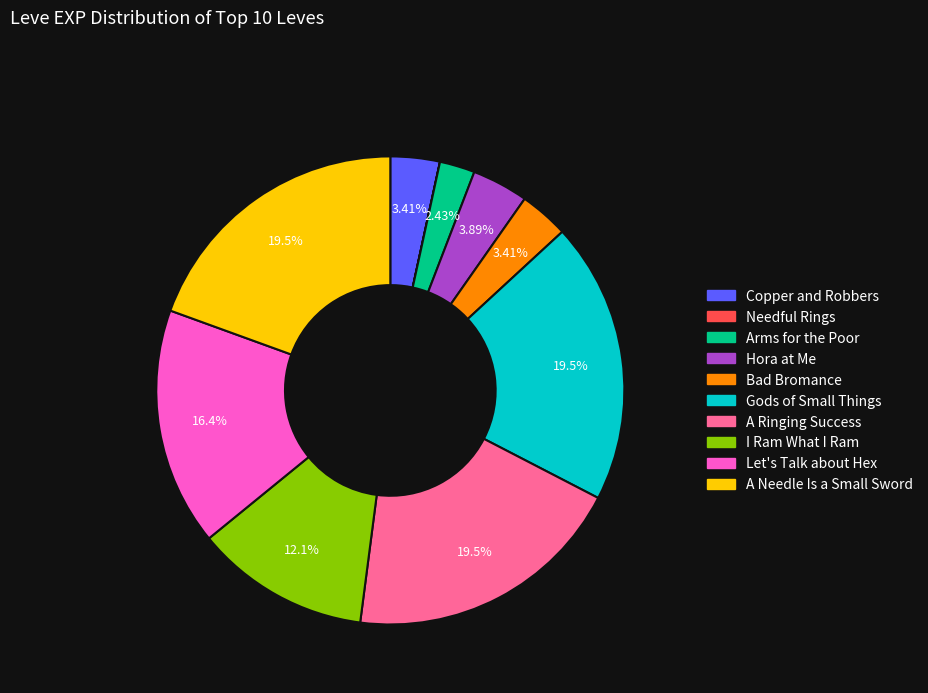

Do A Needle Is a Small Sword and Hora at Me together represent more than half of the pie?

No